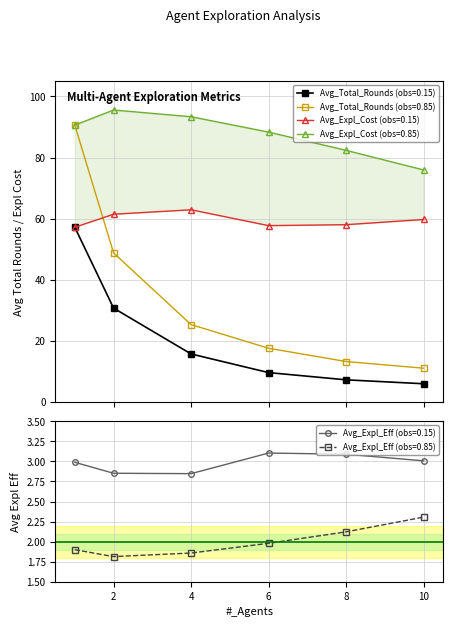

At which category does the chart reach its minimum across all series?

2